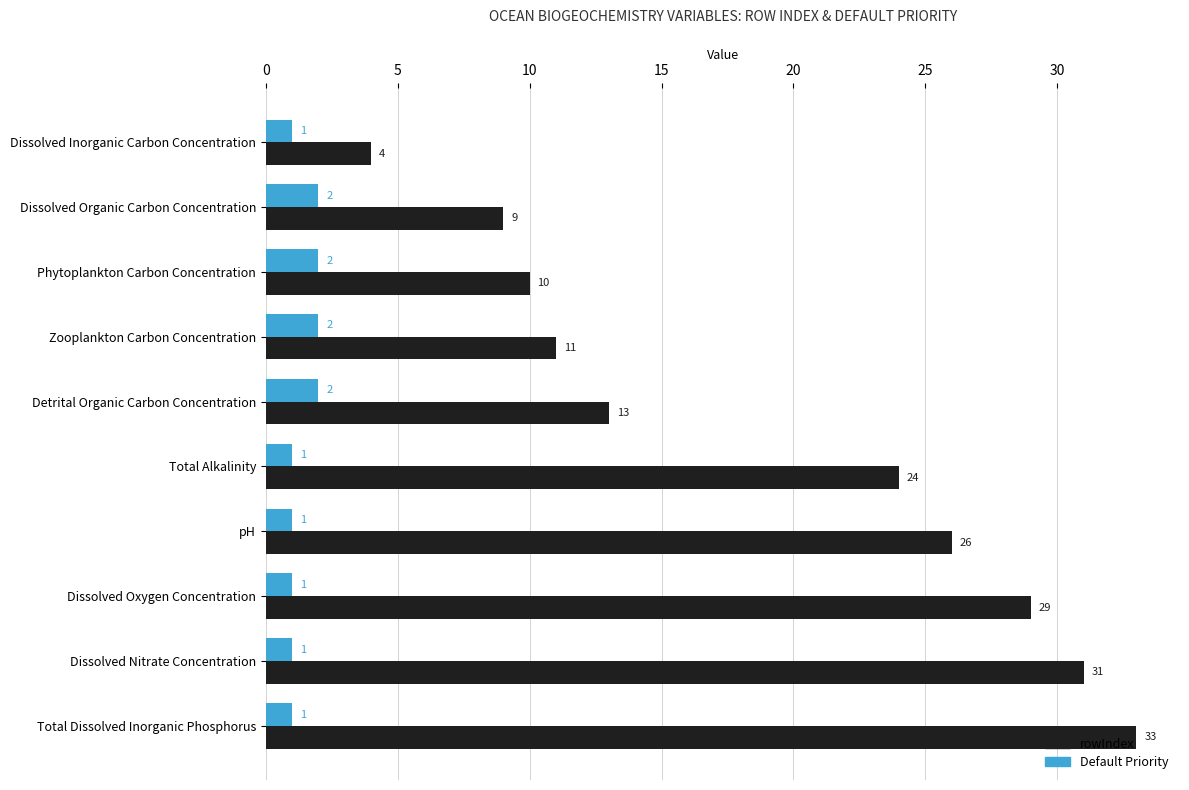

At which category is the sum across all series the highest?

Total Dissolved Inorganic Phosphorus